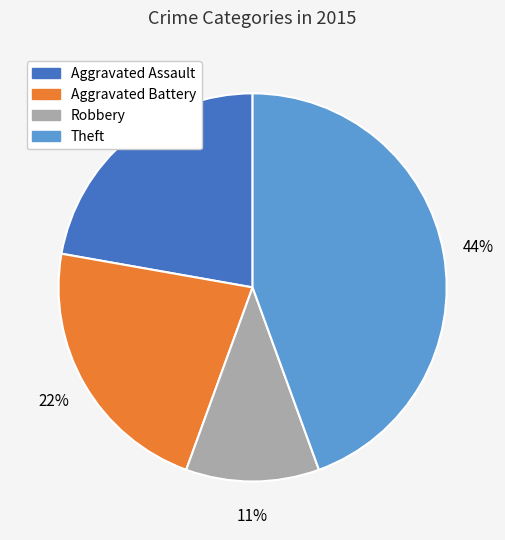

How many slices are in this pie chart?

4